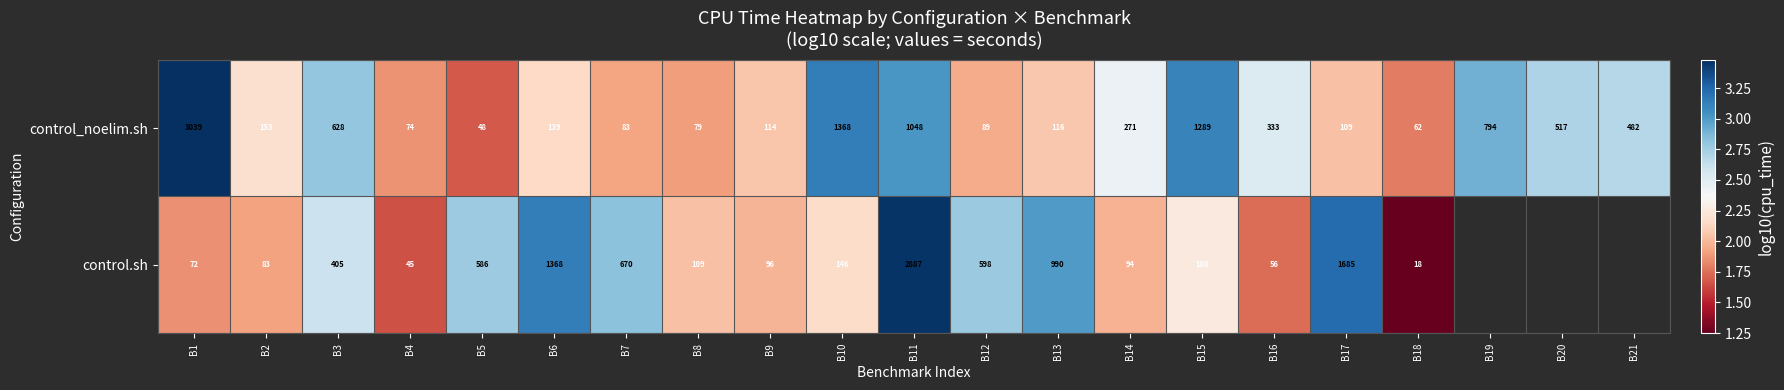

Which label corresponds to the largest value in the chart?

B1